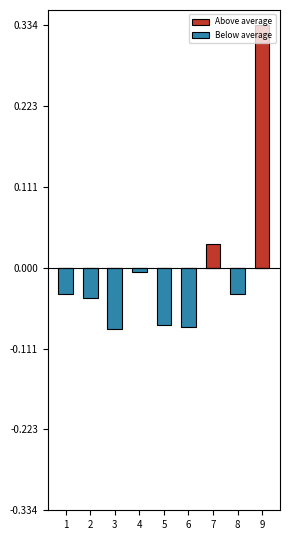

Does the chart contain any negative values?

Yes